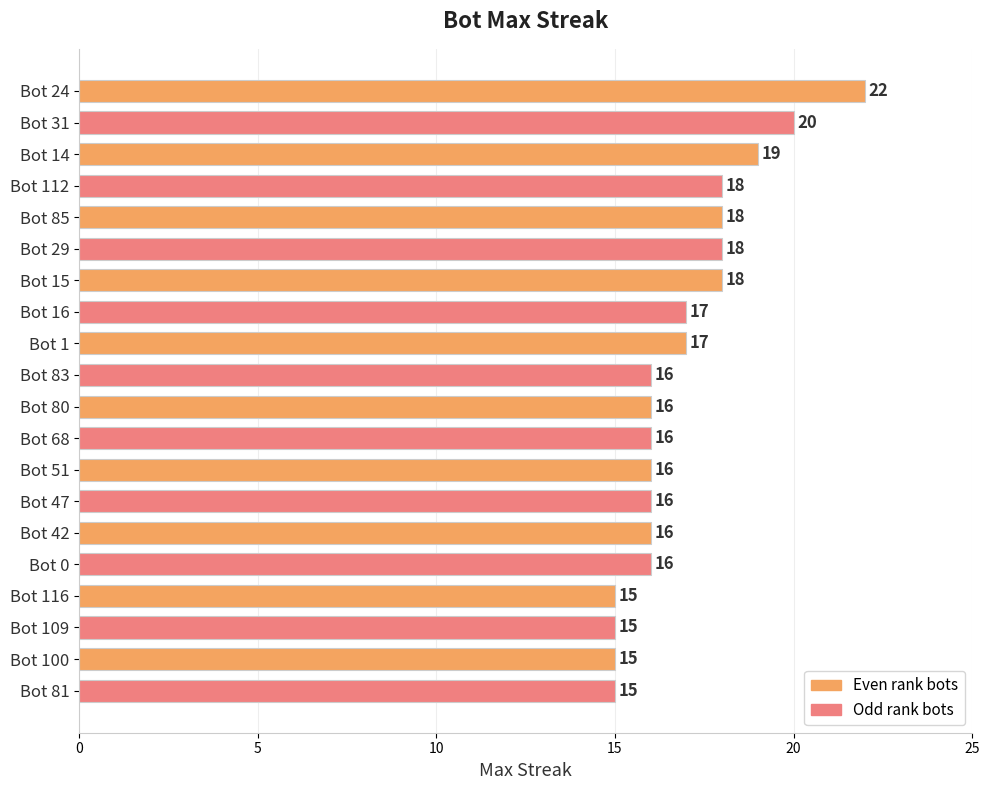

The chart shows a value of 18 at Bot 15. True or false?

True